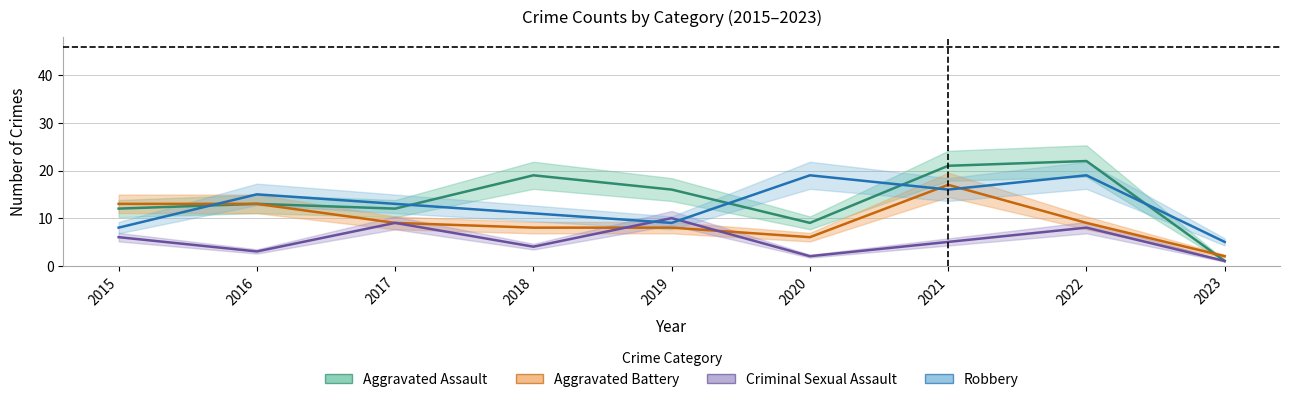

Where is the first local minimum for Aggravated Battery?

2020